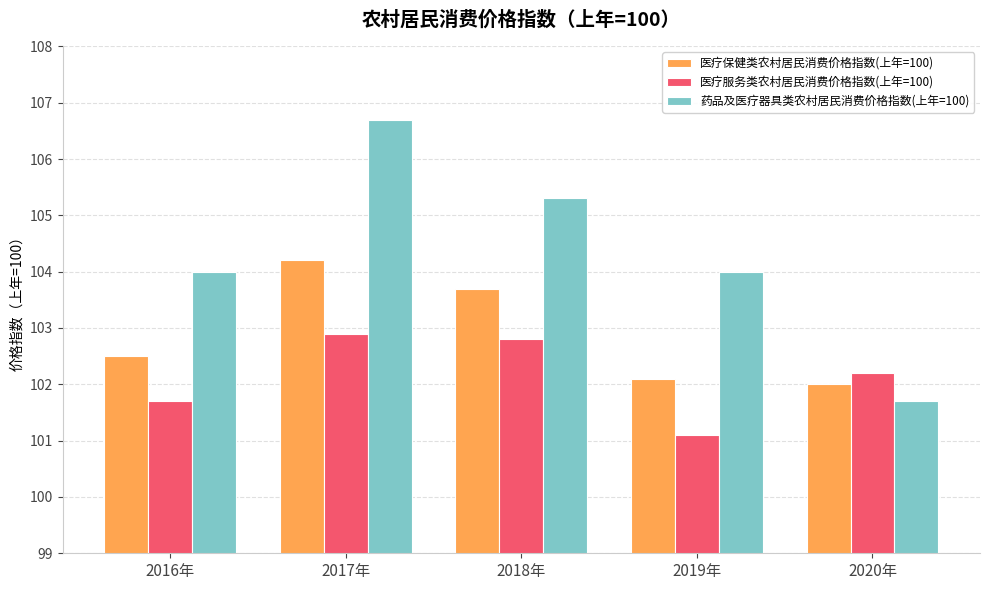

Reading right to left, what are all the values shown in this chart?

医疗保健类农村居民消费价格指数(上年=100): 2020年=102.0	2019年=102.1	2018年=103.7	2017年=104.2	2016年=102.5
医疗服务类农村居民消费价格指数(上年=100): 2020年=102.2	2019年=101.1	2018年=102.8	2017年=102.9	2016年=101.7
药品及医疗器具类农村居民消费价格指数(上年=100): 2020年=101.7	2019年=104.0	2018年=105.3	2017年=106.7	2016年=104.0